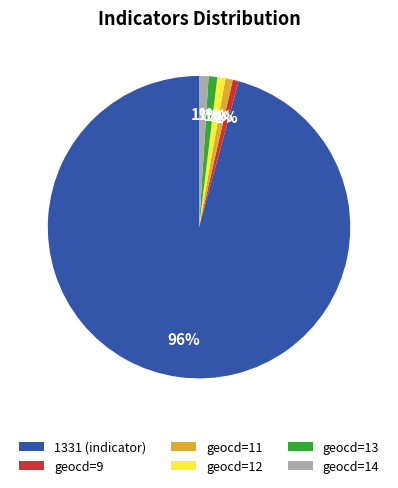

Which slice represents more than half of the pie?

1331 (indicator)